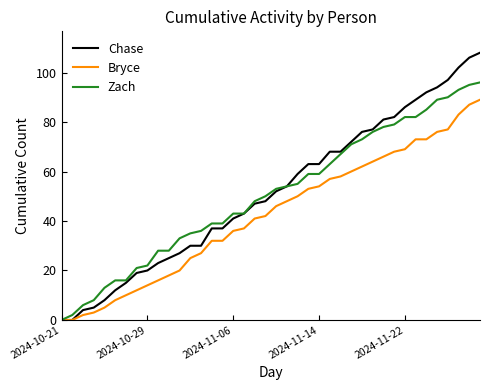

What is the maximum value for Zach?

96